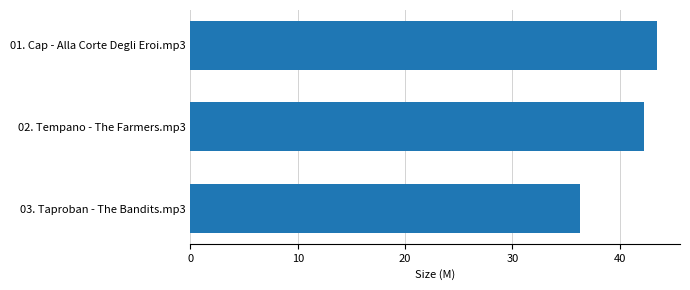

List the labels in order of value, smallest first.

03. Taproban - The Bandits.mp3, 02. Tempano - The Farmers.mp3, 01. Cap - Alla Corte Degli Eroi.mp3